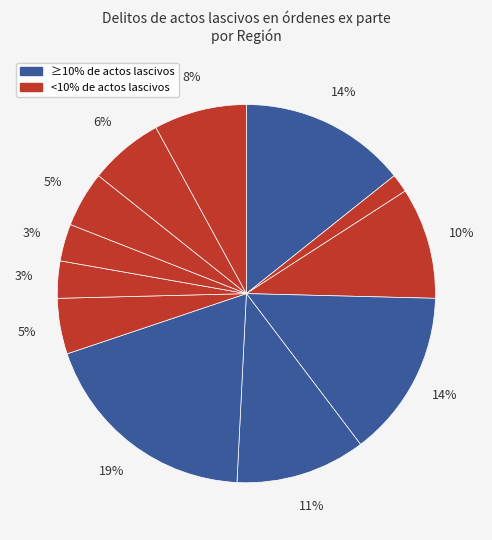

How many segments does this pie chart have?

12